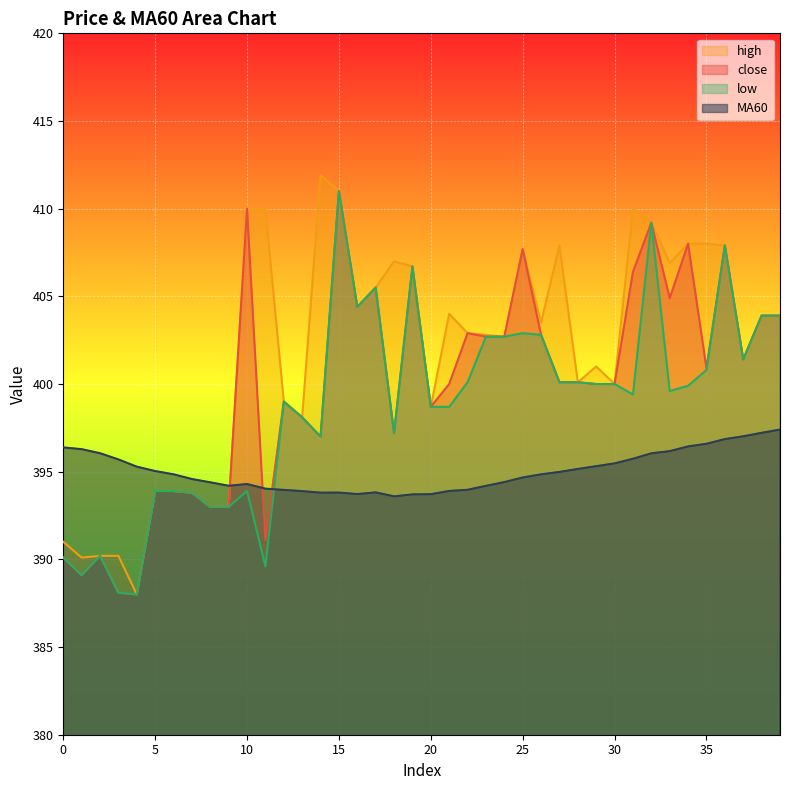

Which series changed the most between 4 and 28?

close